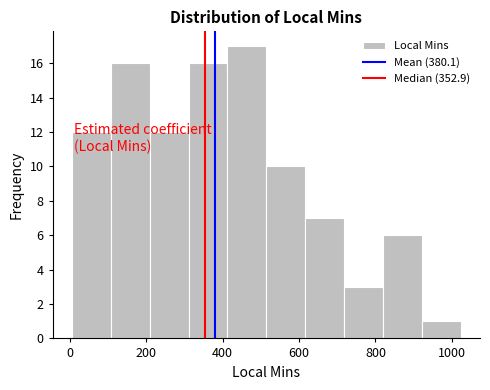

Reading left to right, transcribe this chart: for each bar, give the range it covers on the x-axis and its height. Neither the bar edges nor the heights are printed on the chart, so give them approximately, as read against the axes.

0 to 100: 12
100 to 200: 16
200 to 320: 12
320 to 420: 16
420 to 520: 17
520 to 620: 10
620 to 720: 7
720 to 820: 3
820 to 920: 6
920 to 1020: 1